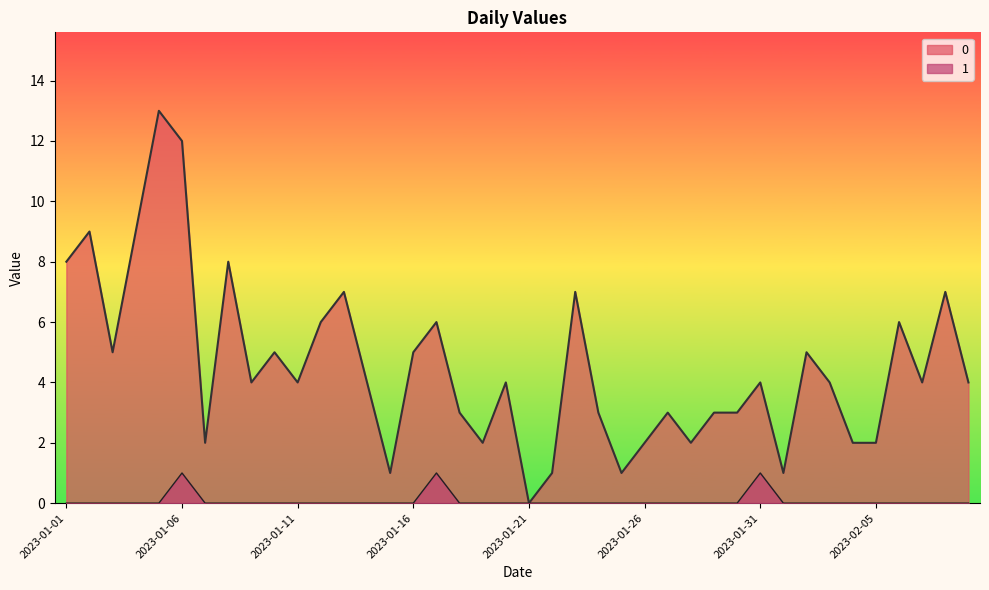

At which category does 1 reach its first local peak?

2023-01-06